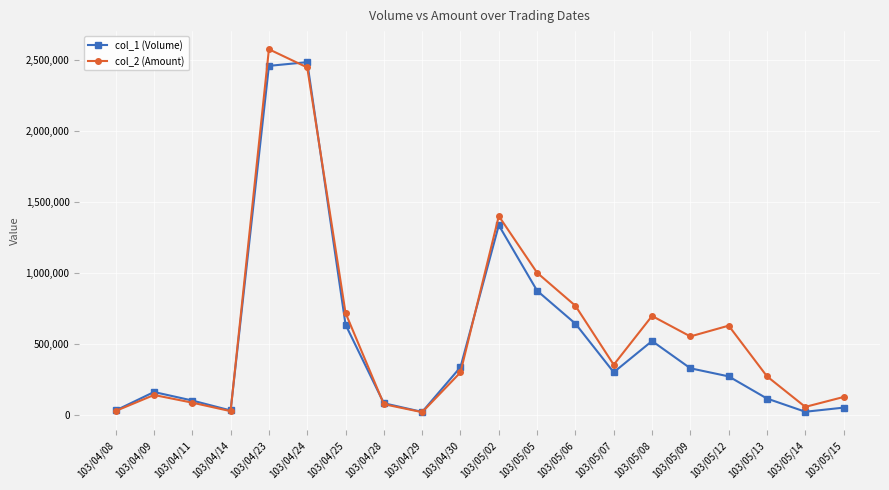

List the series in order of their peak value, lowest first.

col_1 (Volume), col_2 (Amount)